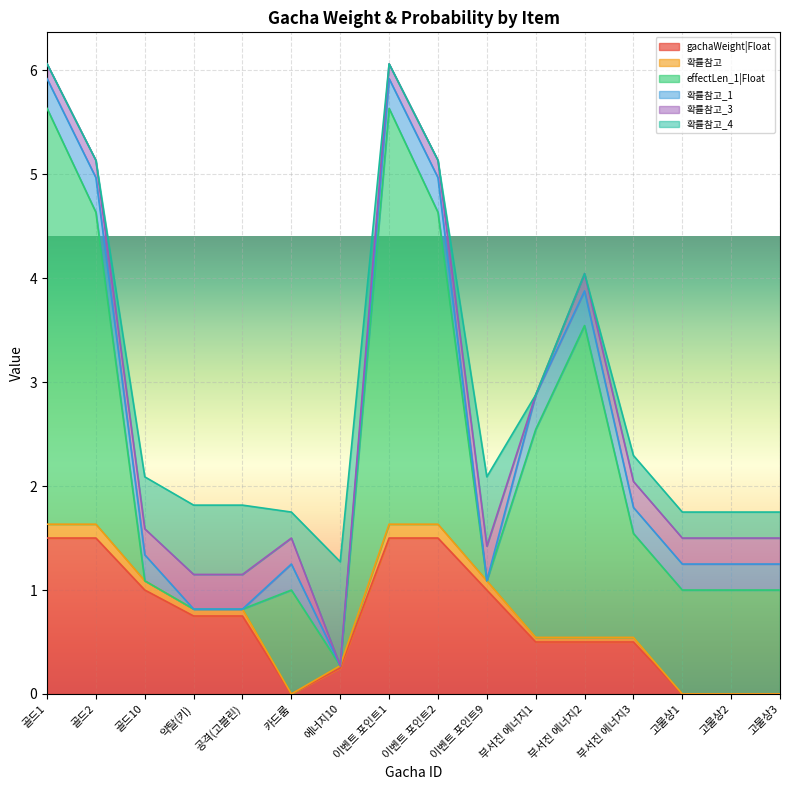

Is the value of 확률참고_3 at 부서진 에너지3 greater than the value of 확률참고_4 at 골드1?

Yes